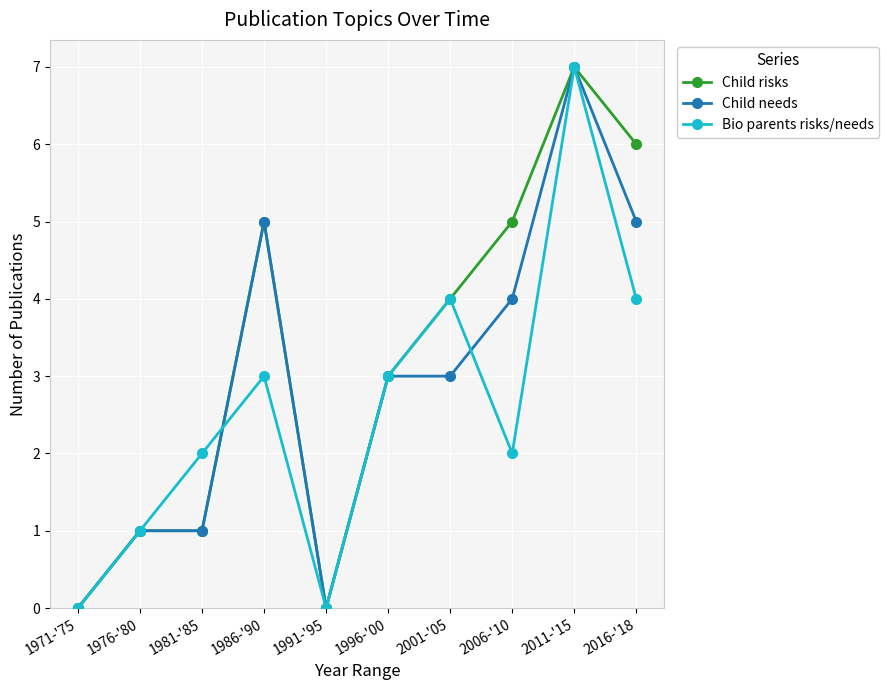

In Bio parents risks/needs, how many points are higher than both neighbors (excluding endpoints)?

3